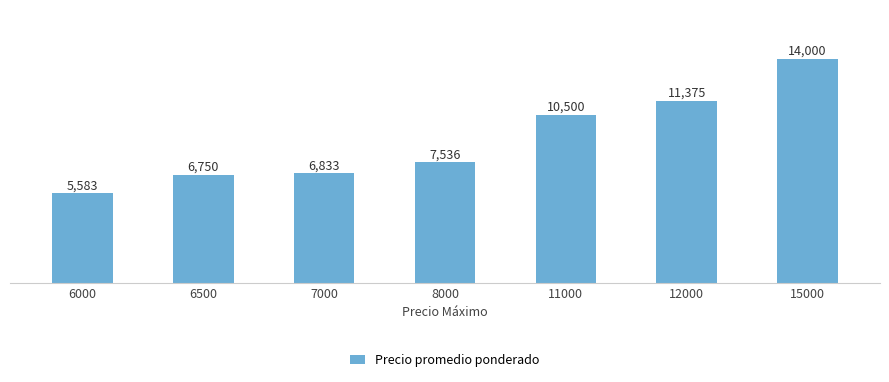

What is the maximum value shown in the chart?

14000